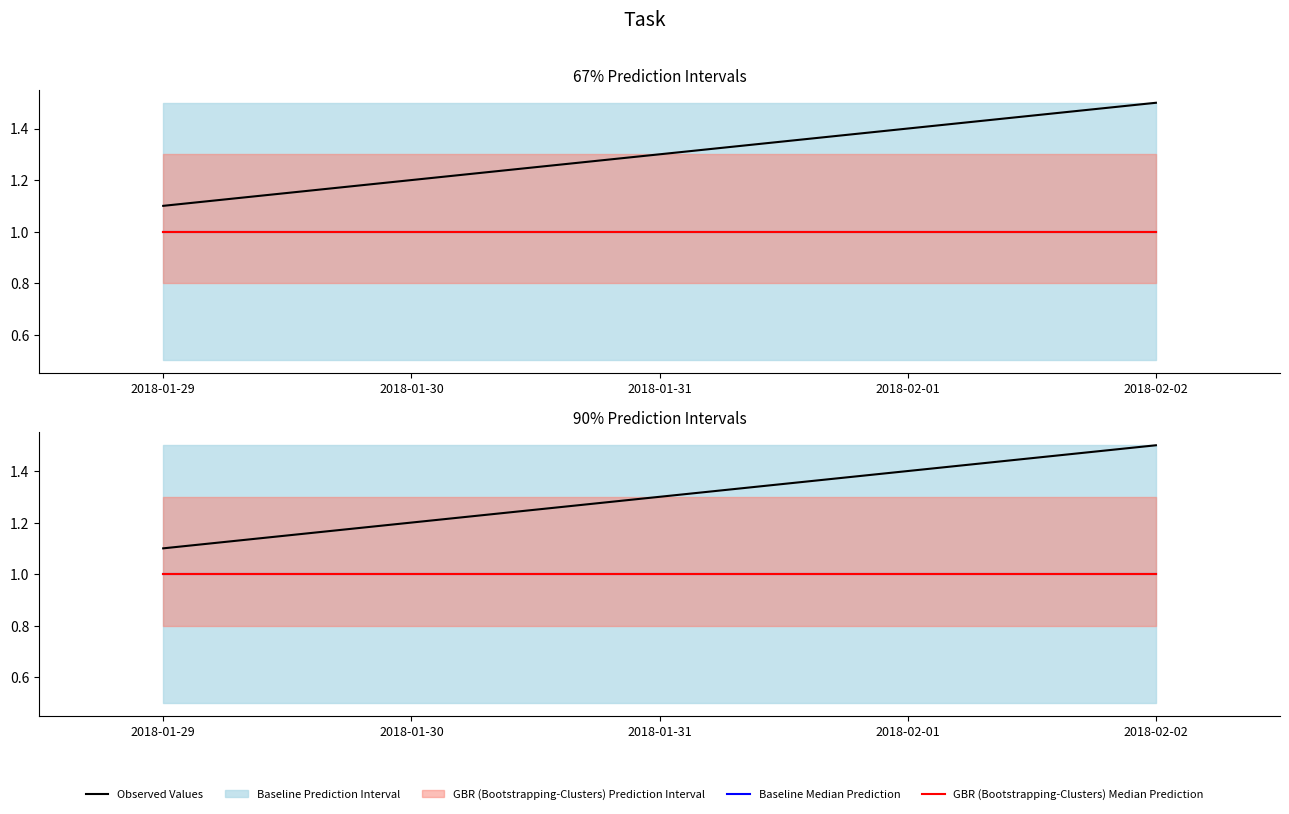

How many categories are shown in the chart?

5